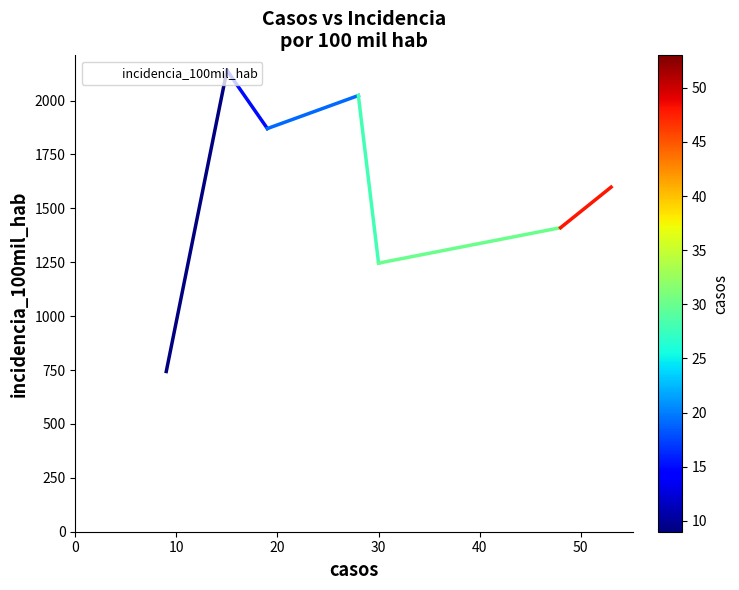

How many distinct data groups are displayed?

1